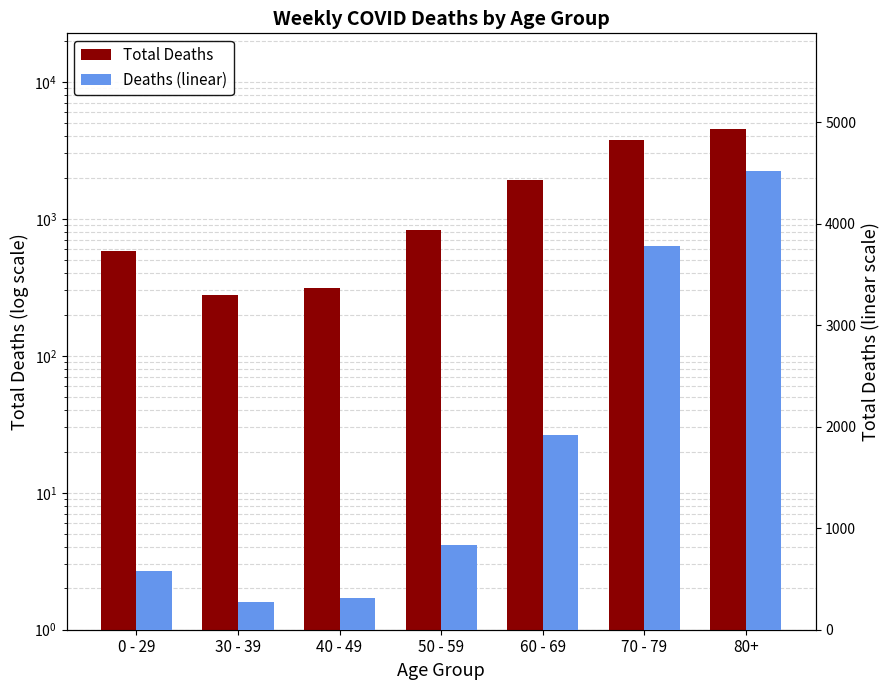

Reading left to right, extract all data points from this chart.

Total Deaths: 583	277	315	832	1917	3777	4521
Deaths (linear): 583	277	315	832	1917	3777	4521